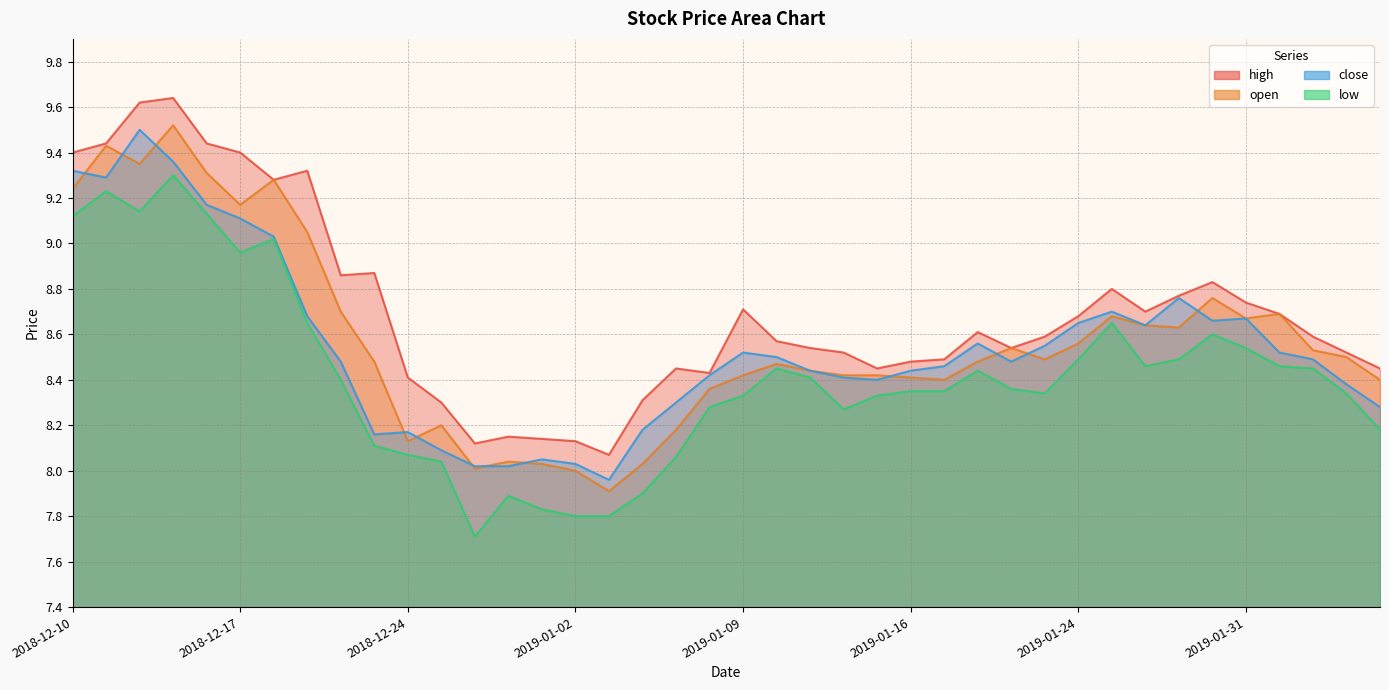

What is the average value of the low series?

8.4